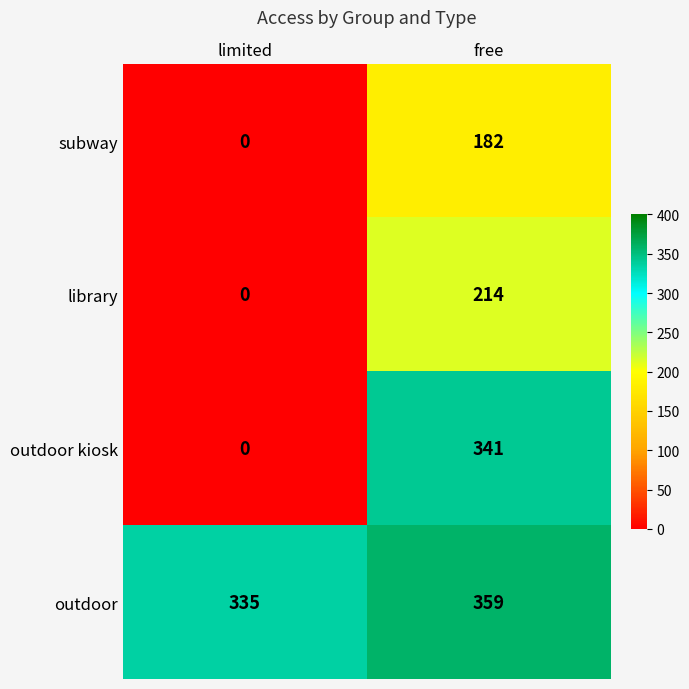

How many data points does each series have?

2